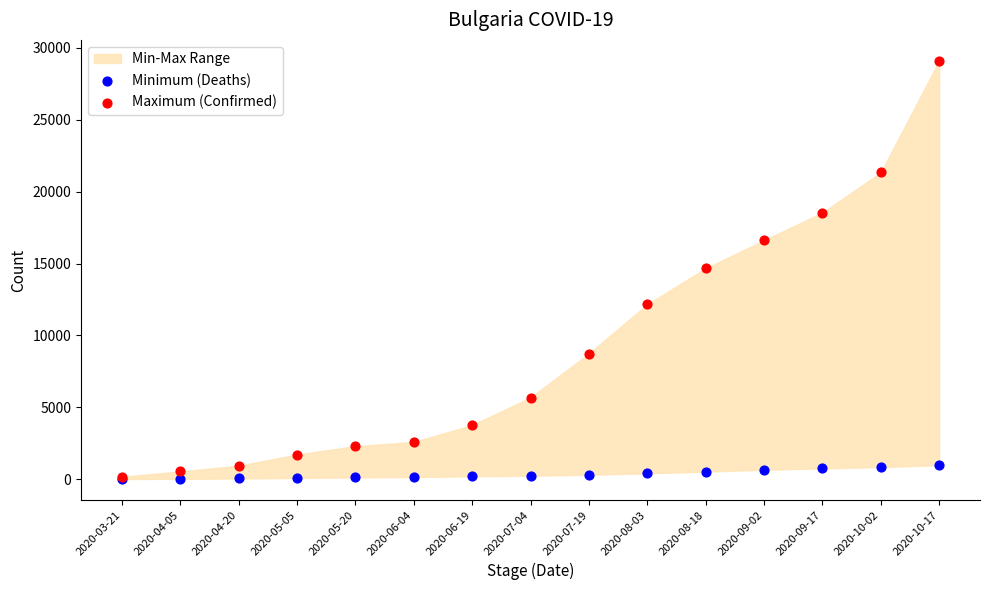

Which series contains the lowest Y value?

Minimum (Deaths)